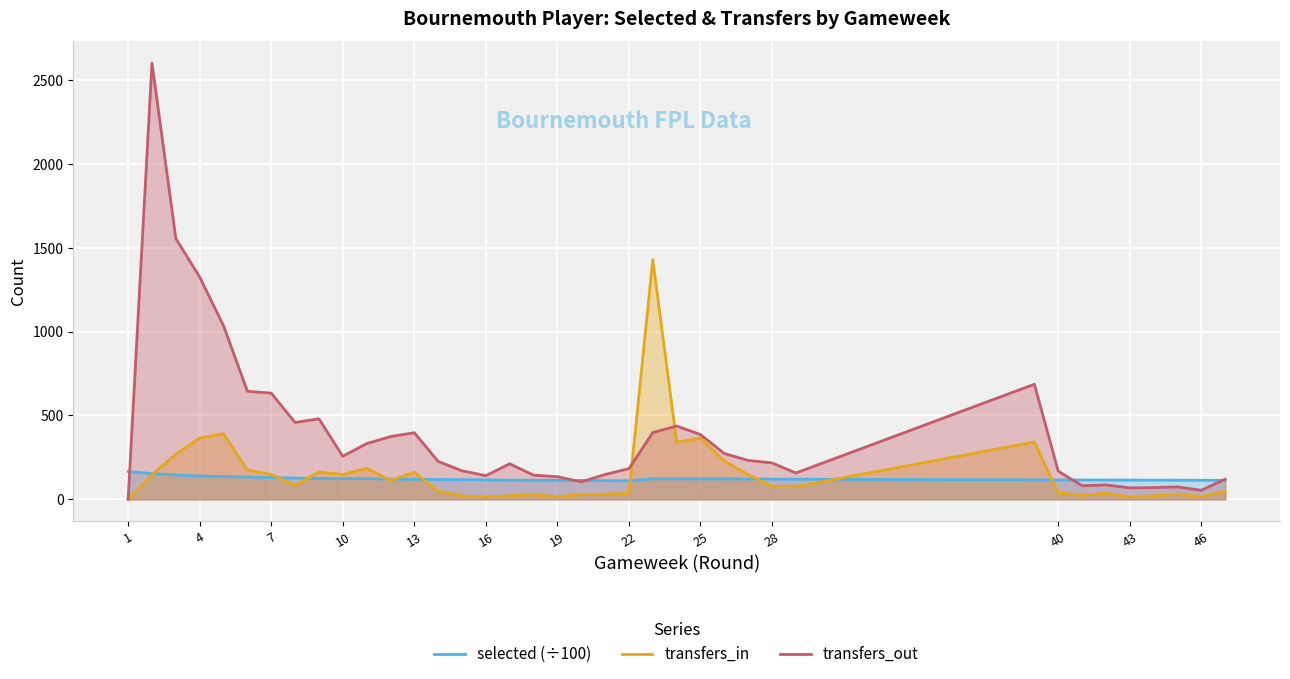

Which series has the largest total across all categories?

transfers_out